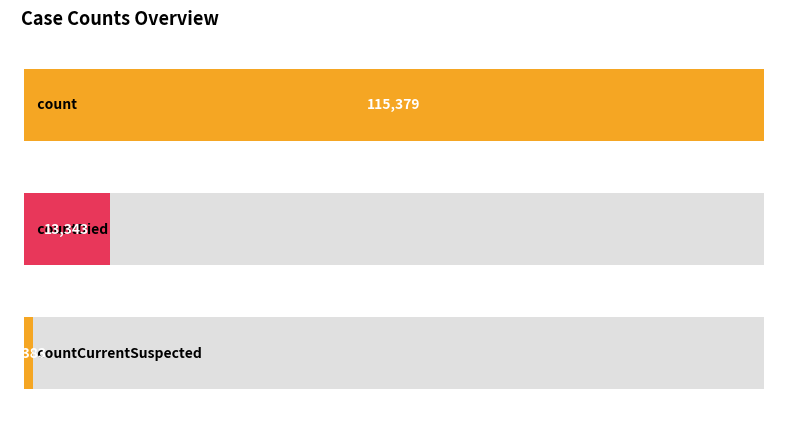

Are the bars horizontal?

Yes